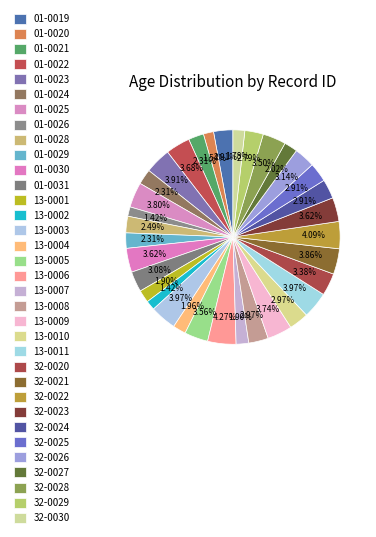

Which slice is the largest?

13-0006